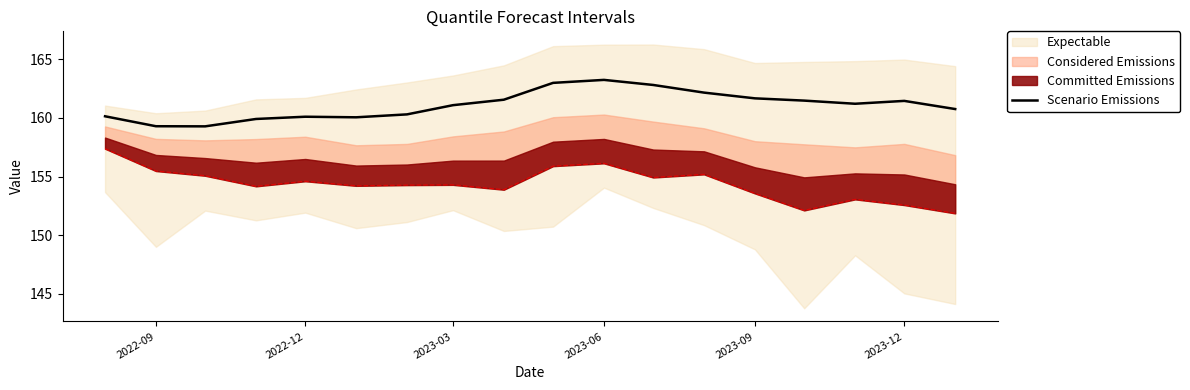

How many lines are shown in the chart?

1